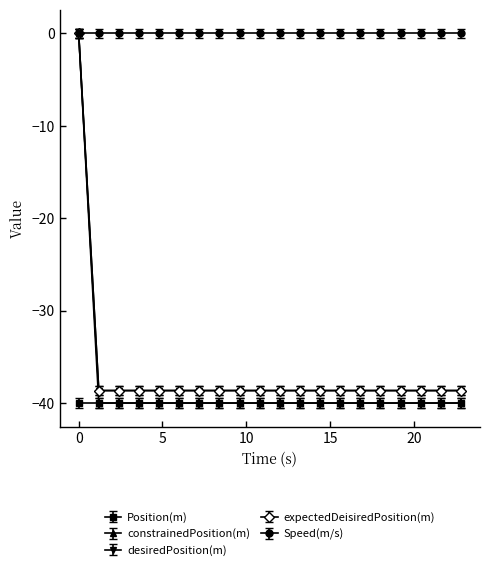

Does the chart have visible grid lines?

No